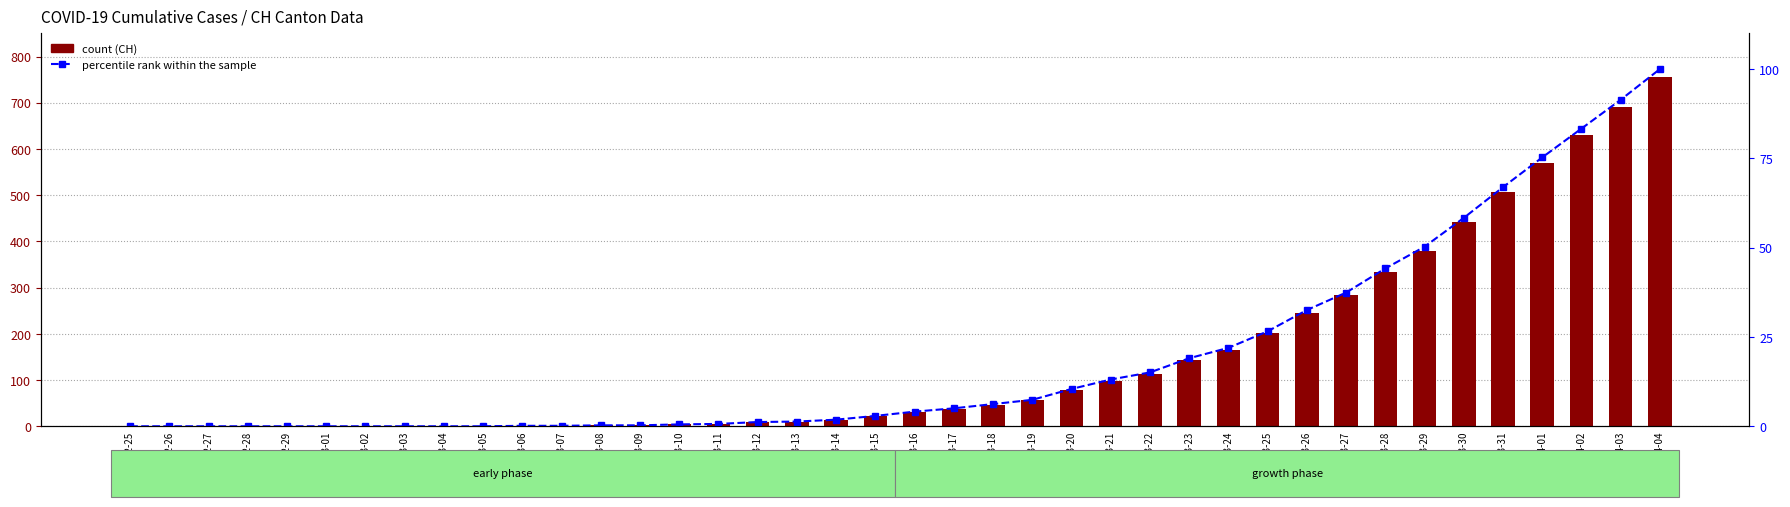

The value of CH (count) at 2020-03-09 is 2.0. True or false?

True